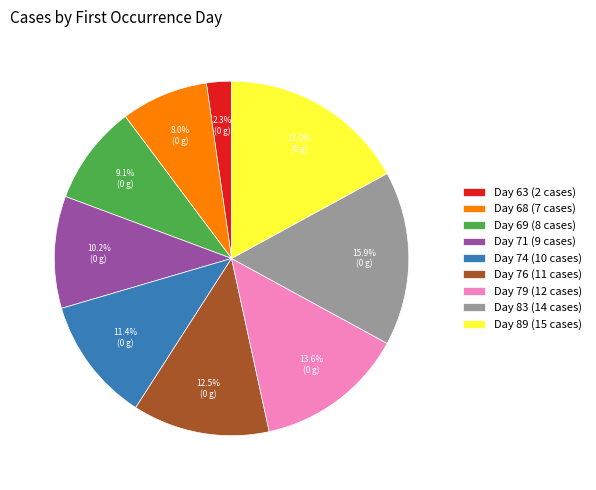

To the nearest percent, what is the difference between the Day 63 (2 cases) and Day 69 (8 cases) slice percentages?

7%